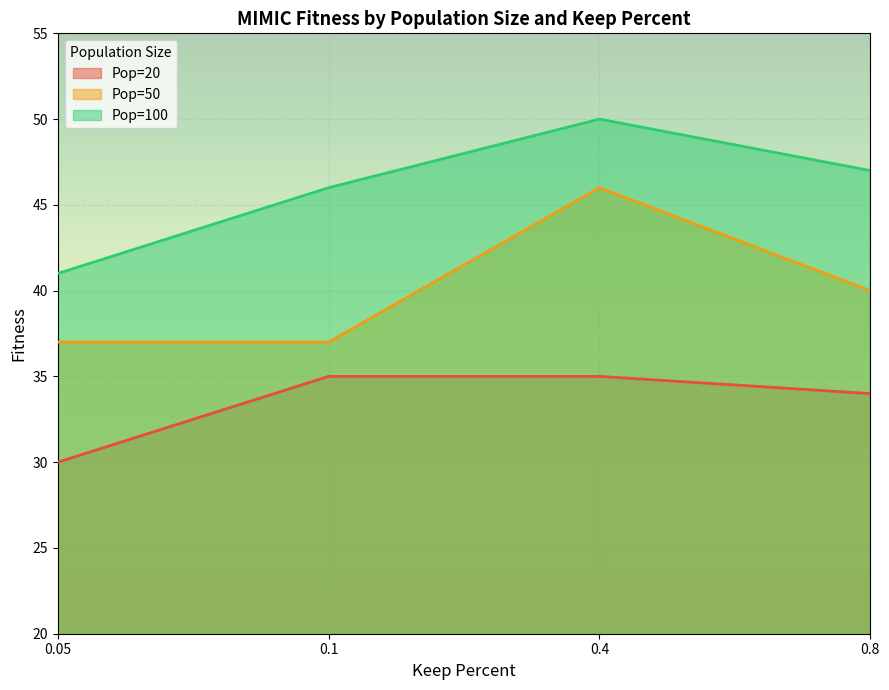

What value does the Pop=50 series have at 0.05?

37